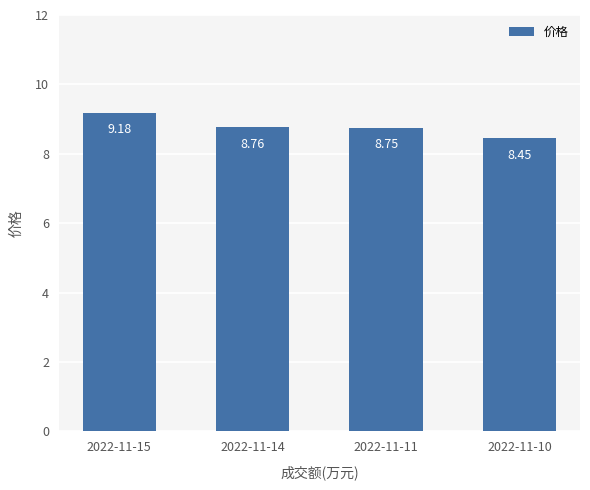

Is it true that the value at 2022-11-11 is 8.8?

True